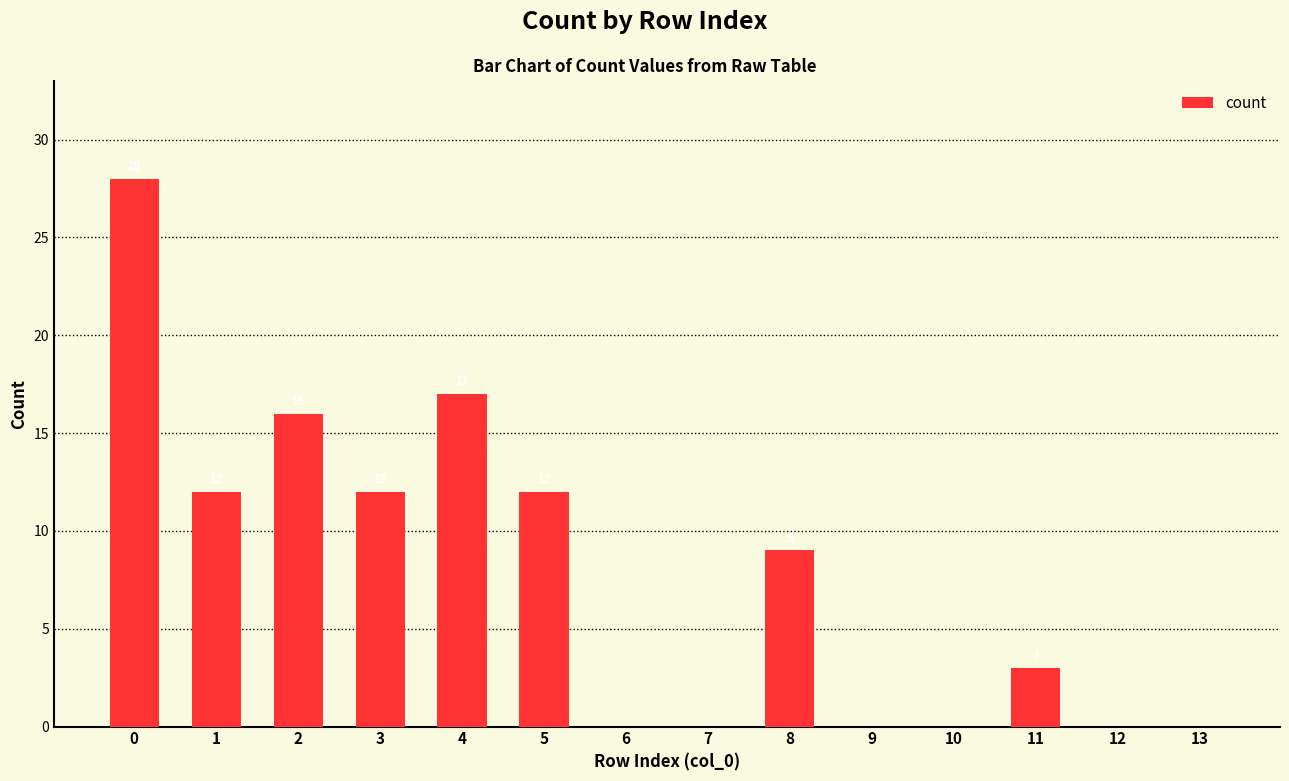

Reading left to right, extract all data points from this chart.

0=28	1=12	2=16	3=12	4=17	5=12	6=0	7=0	8=9	9=0	10=0	11=3	12=0	13=0